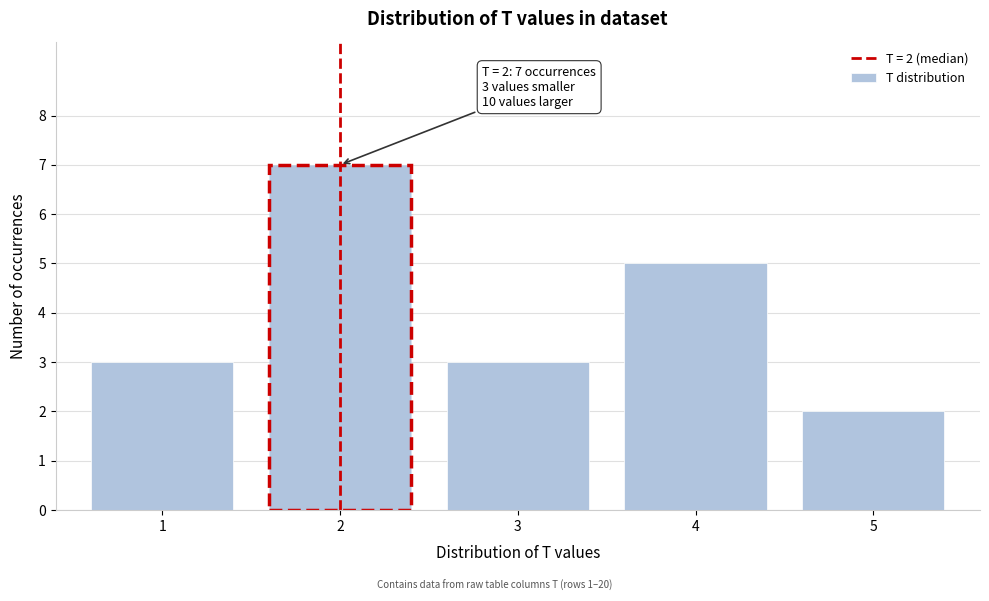

Reading right to left, what are all the values shown in this chart?

2	5	3	7	3